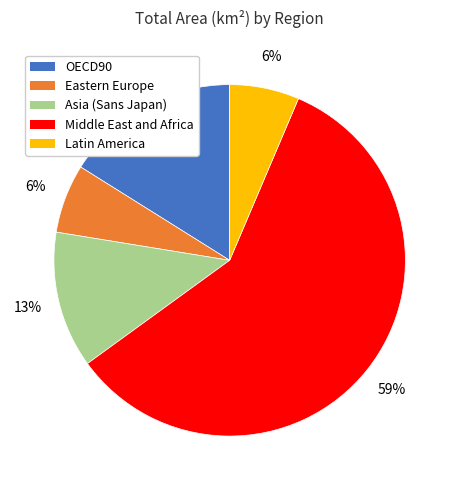

What is the ratio of the value at Eastern Europe to the value at OECD90?

0.4